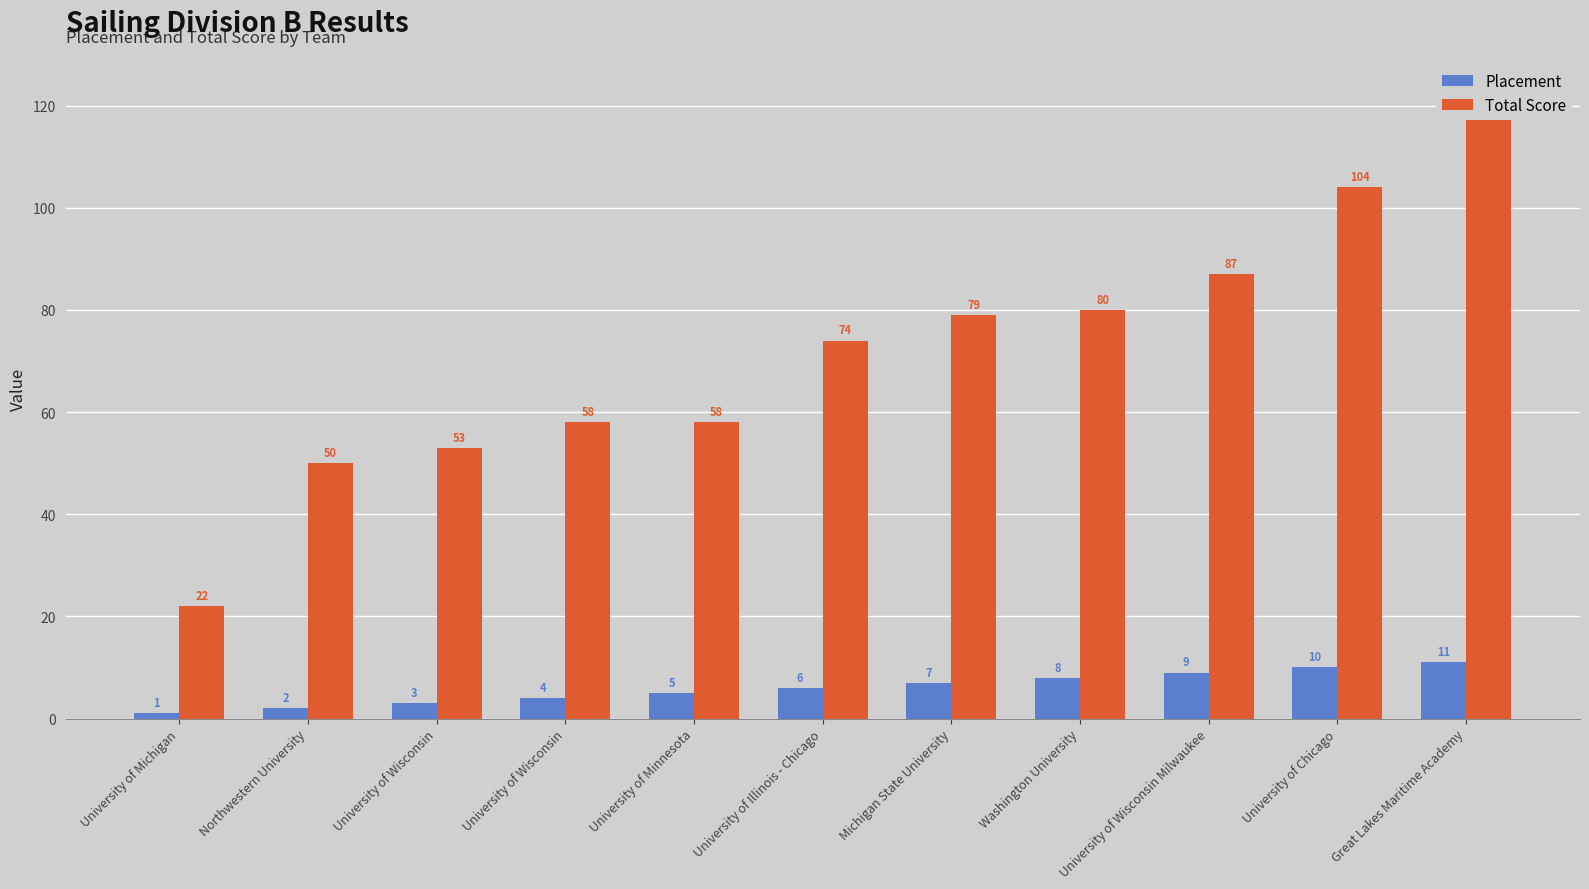

How many Placement values are between 3 and 9?

7